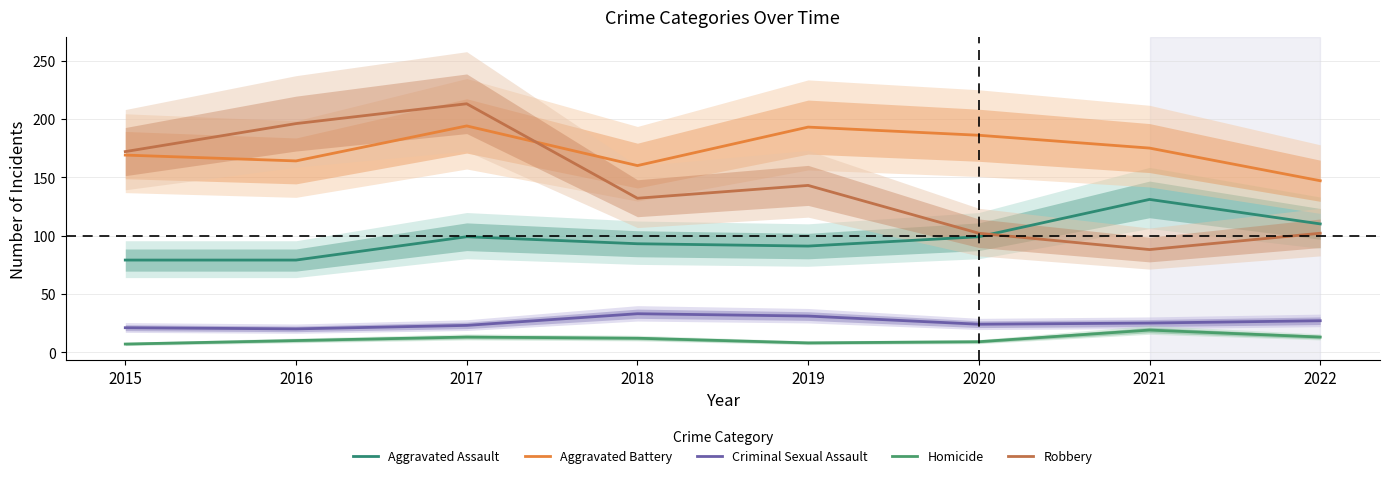

Between 2020 and 2015, which is larger?

2020